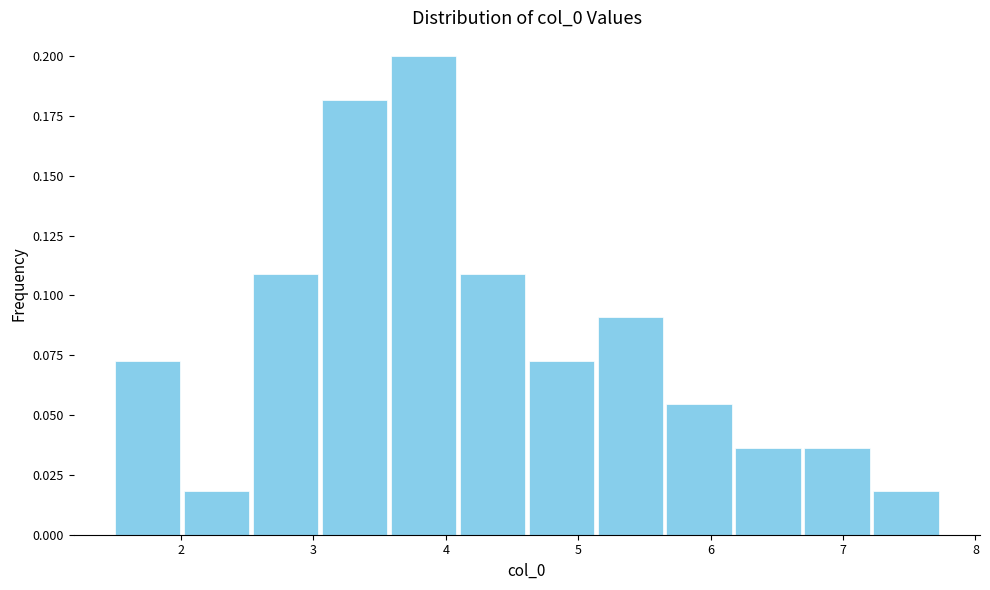

Reading left to right, list every bar in this chart as the range it spans on the x-axis followed by its height. Neither the bar edges nor the heights are printed on the chart, so give them approximately, as read against the axes.

1.5 to 2.0: 0.075
2.0 to 2.5: 0.020
2.5 to 3.0: 0.110
3.0 to 3.6: 0.180
3.6 to 4.1: 0.200
4.1 to 4.6: 0.110
4.6 to 5.1: 0.075
5.1 to 5.7: 0.090
5.7 to 6.2: 0.055
6.2 to 6.7: 0.035
6.7 to 7.2: 0.035
7.2 to 7.7: 0.020